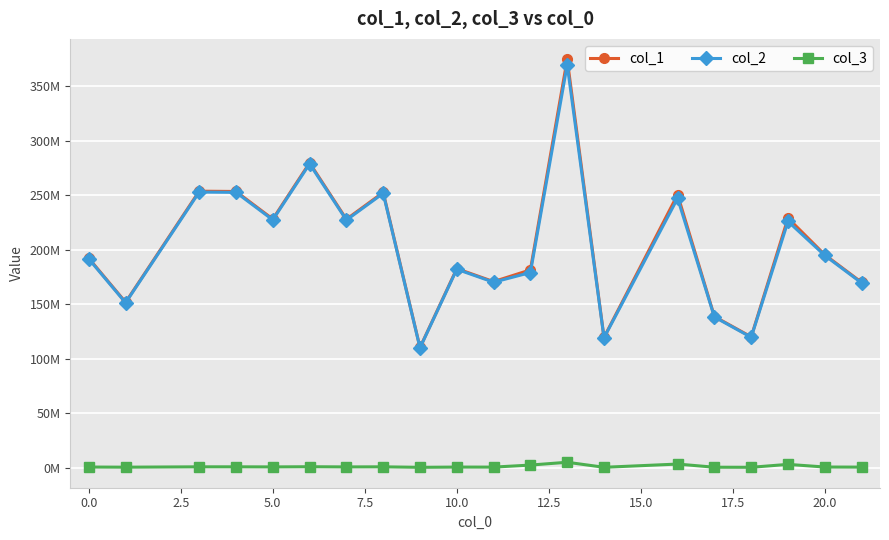

True or false: col_2 and col_1 cross at least once.

False